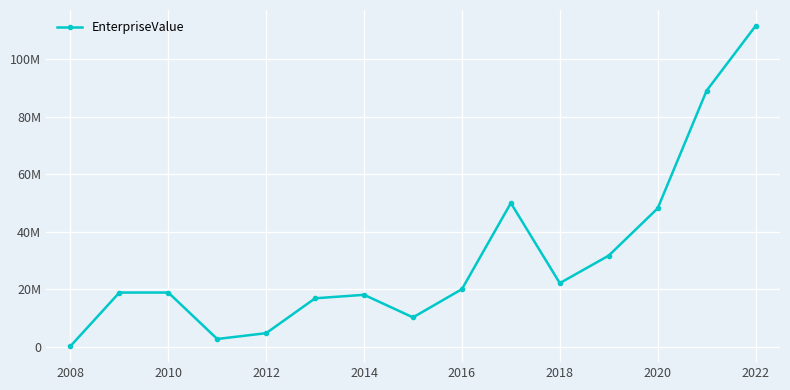

Is this an area chart (filled region under the line)?

No